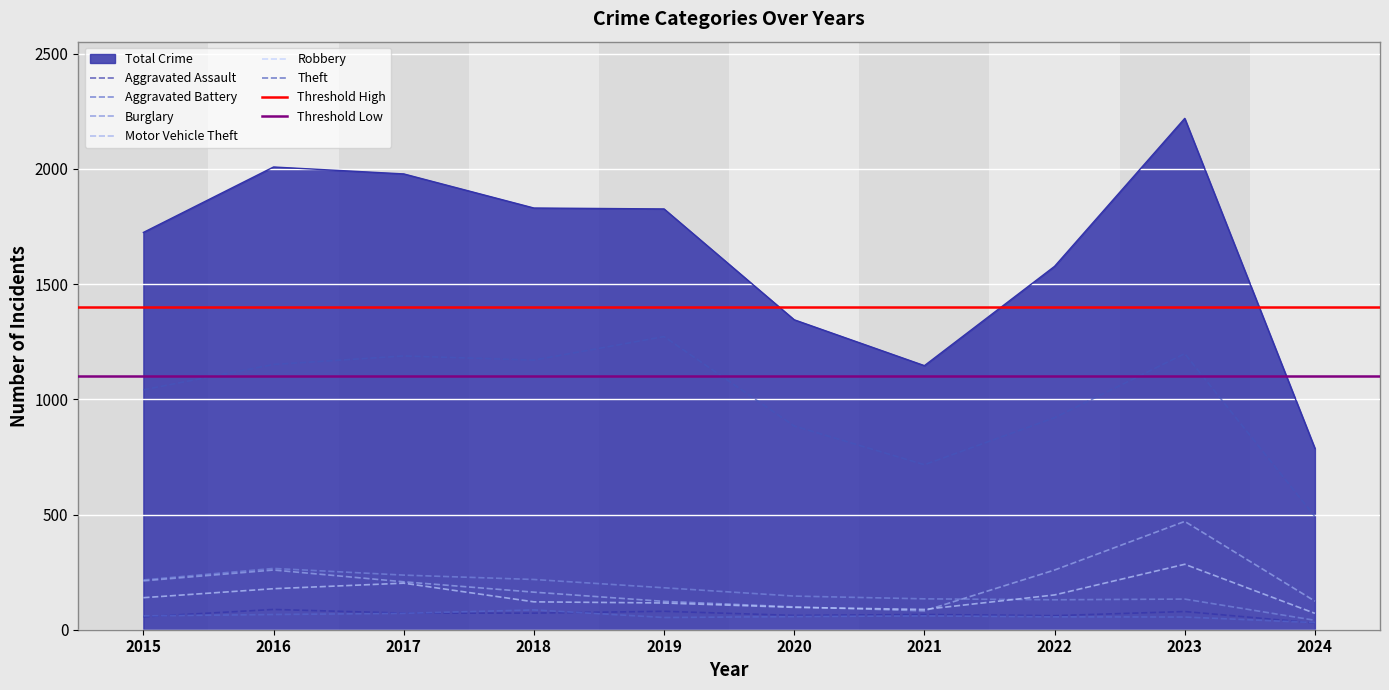

Rank the categories by Motor Vehicle Theft value from highest to lowest.

2023, 2016, 2022, 2015, 2017, 2018, 2024, 2019, 2020, 2021